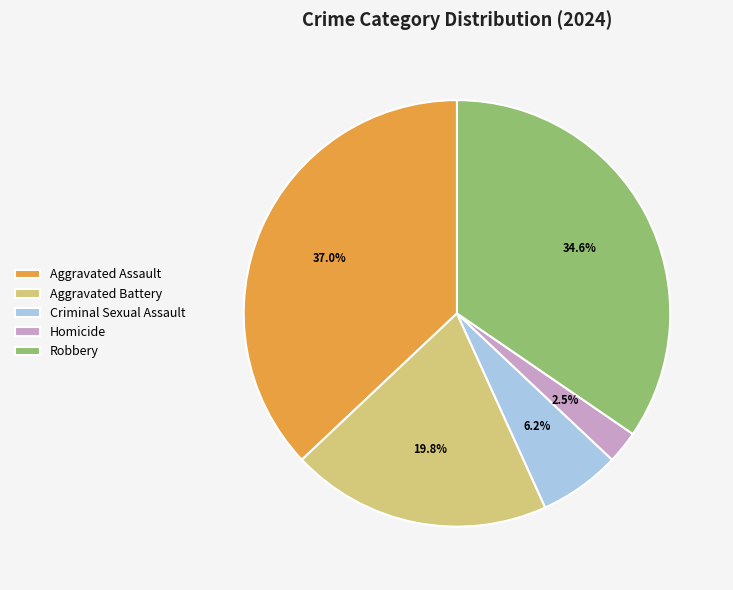

Which has a higher value, Aggravated Assault or Aggravated Battery?

Aggravated Assault